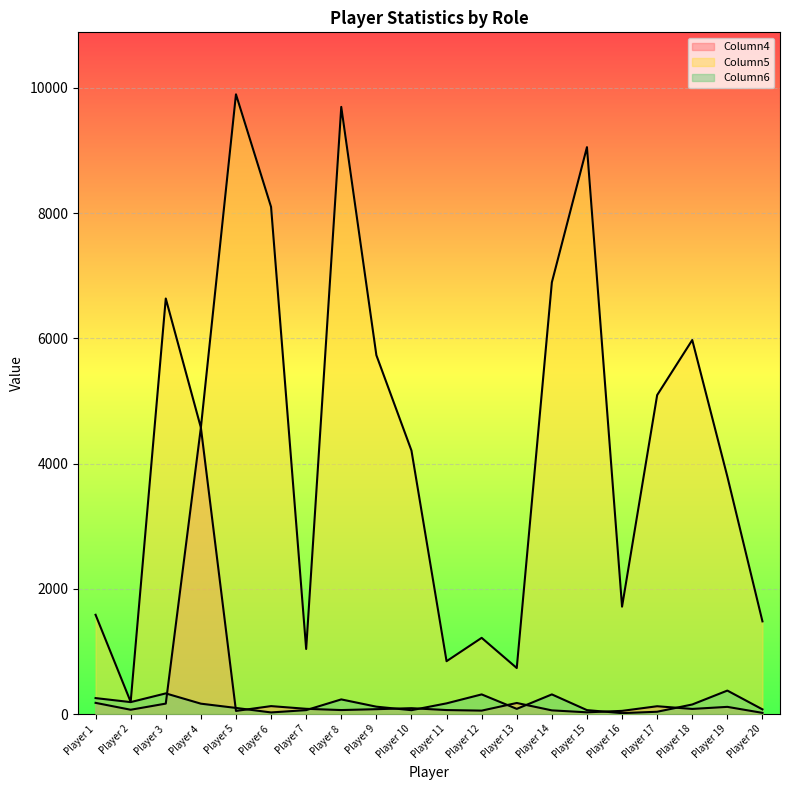

Is the value of Column5 at Player 8 greater than the value of Column4 at Player 6?

Yes